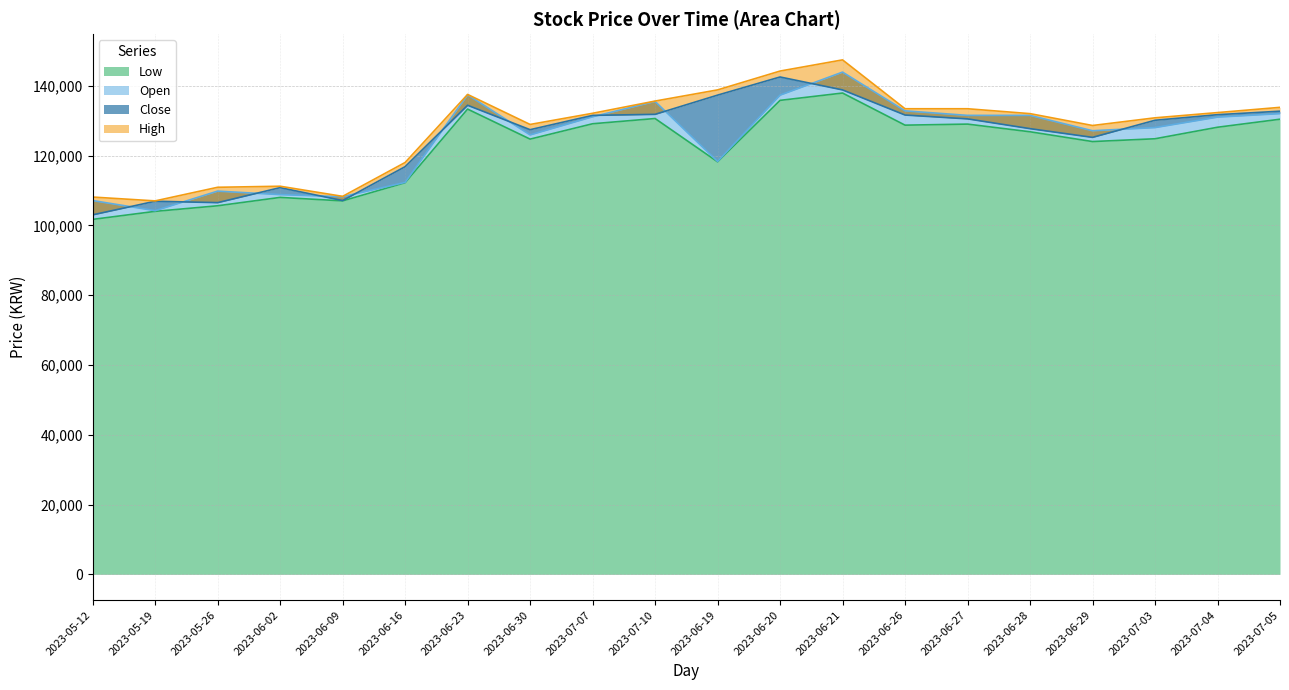

At which label does Open reach its minimum?

2023-05-19